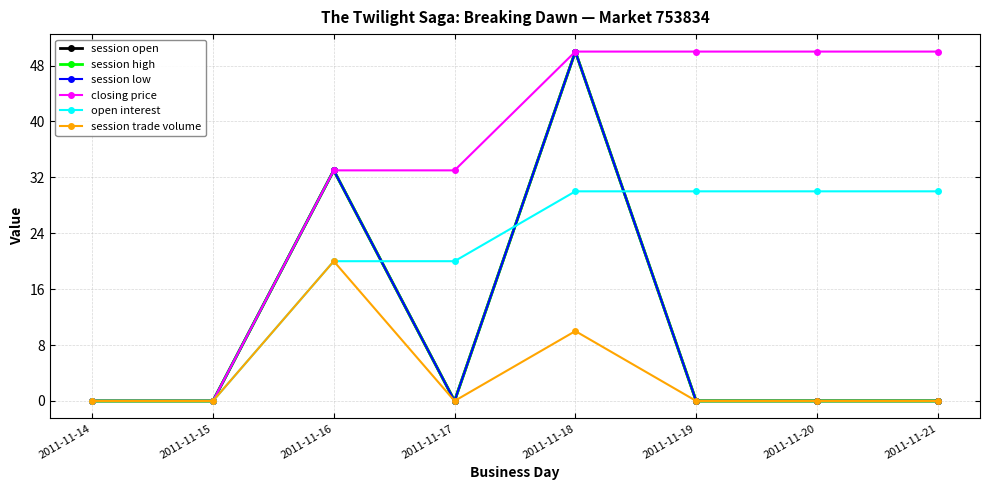

Does the chart have visible grid lines?

Yes